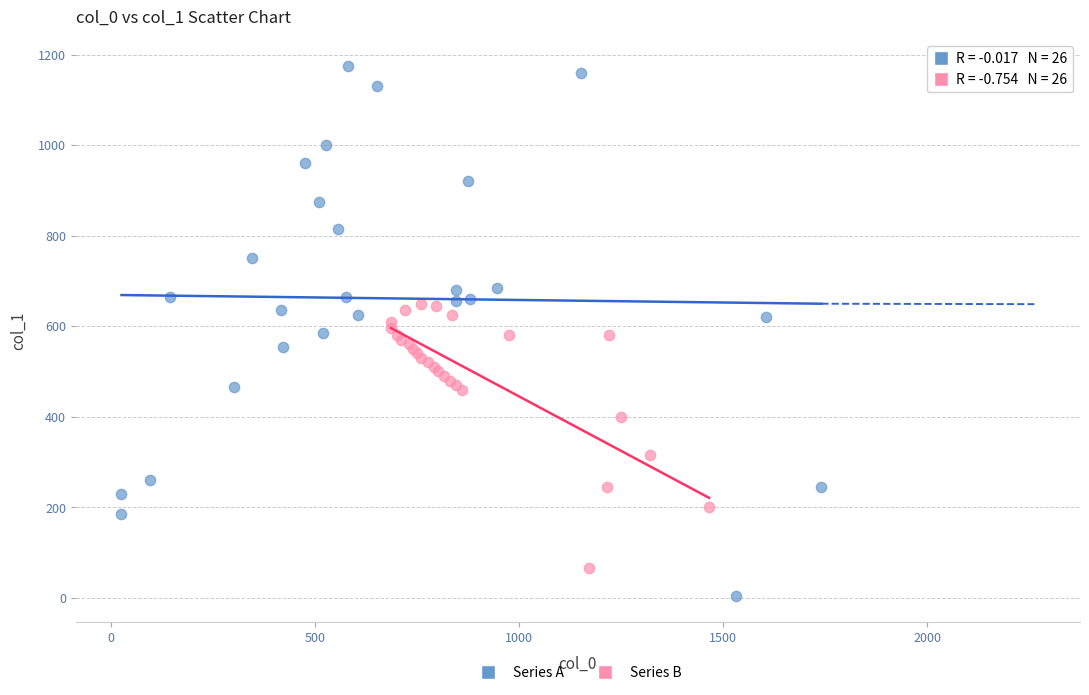

Which series reaches the minimum Y coordinate?

Series A